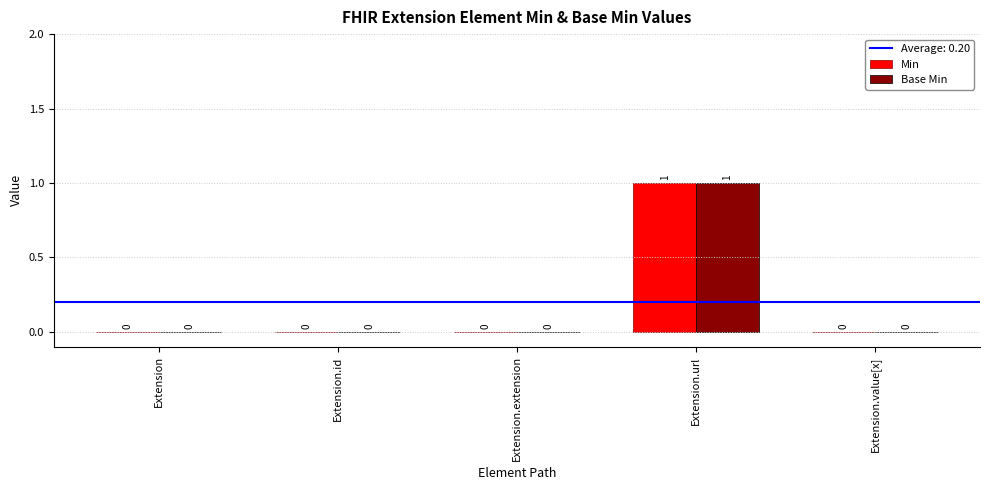

Which label corresponds to the largest value in the chart?

Extension.url